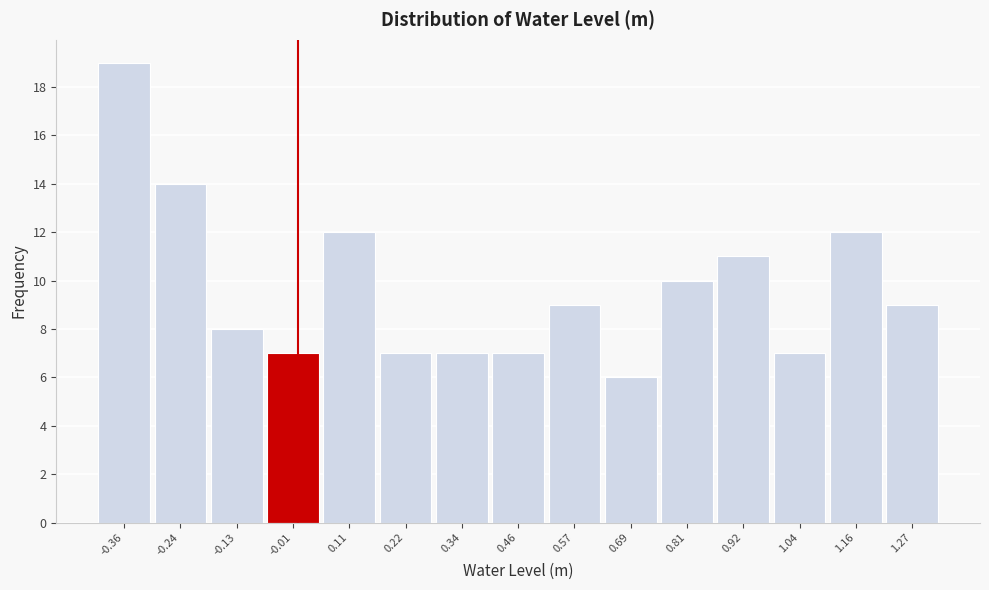

What is the height of the bar covering -0.18 to -0.06 on the x-axis? Neither the bar edges nor the heights are printed on the chart, so give them approximately, as read against the axes.

8